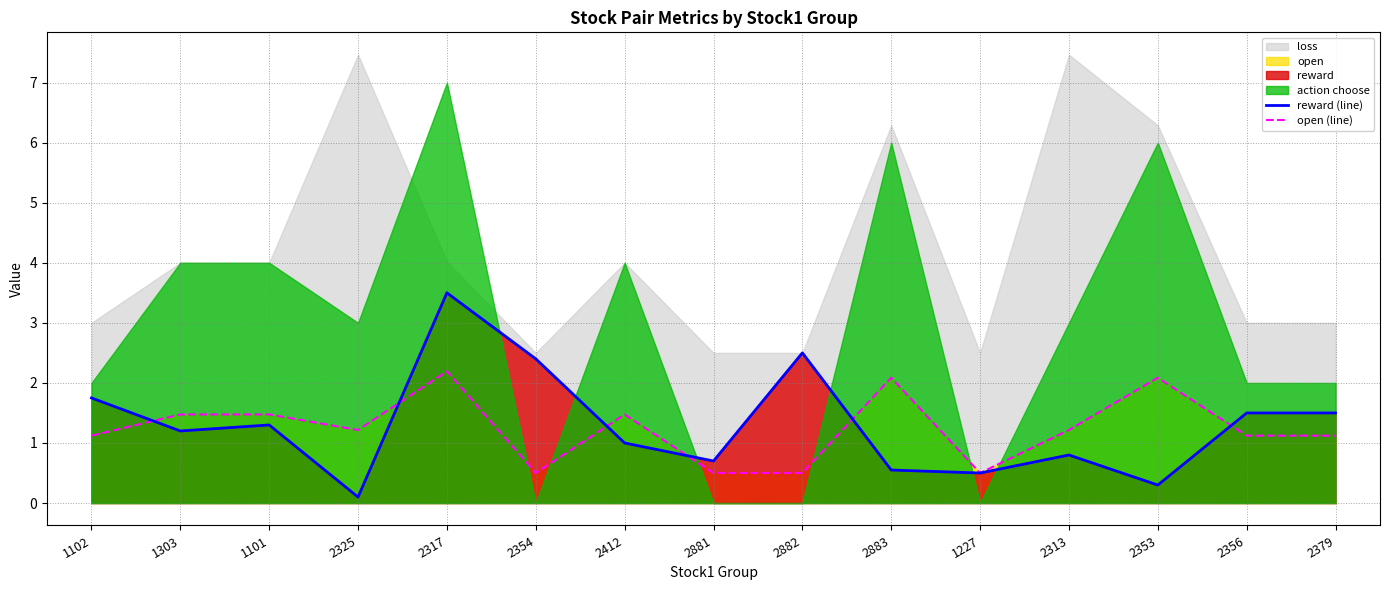

How many lines are shown in the chart?

2